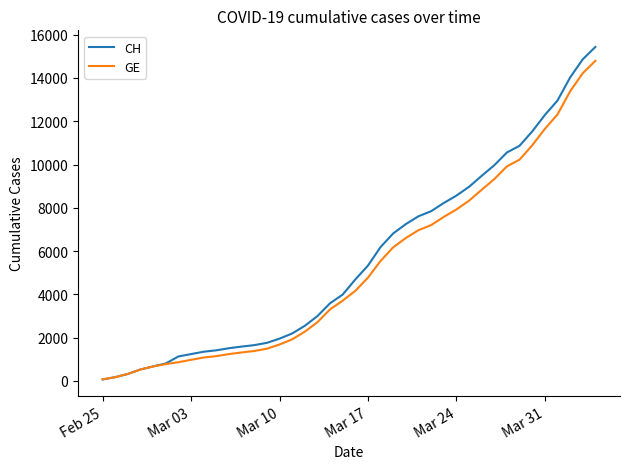

Which series has the widest spread of values?

CH